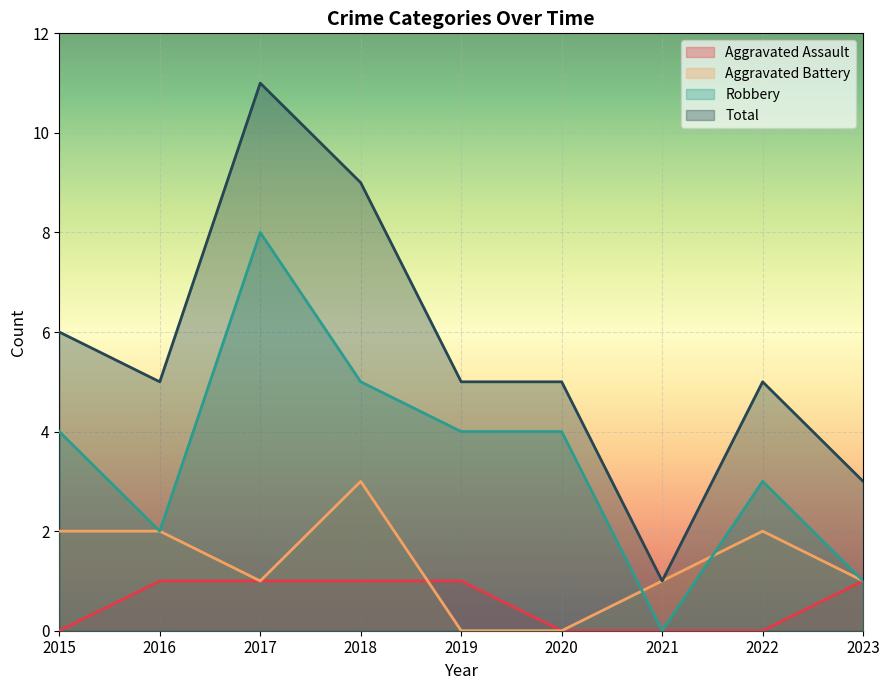

Reading left to right, list all the values displayed in this chart.

Aggravated Assault: 0	1	1	1	1	0	0	0	1
Aggravated Battery: 2	2	1	3	0	0	1	2	1
Robbery: 4	2	8	5	4	4	0	3	1
Total: 6	5	11	9	5	5	1	5	3